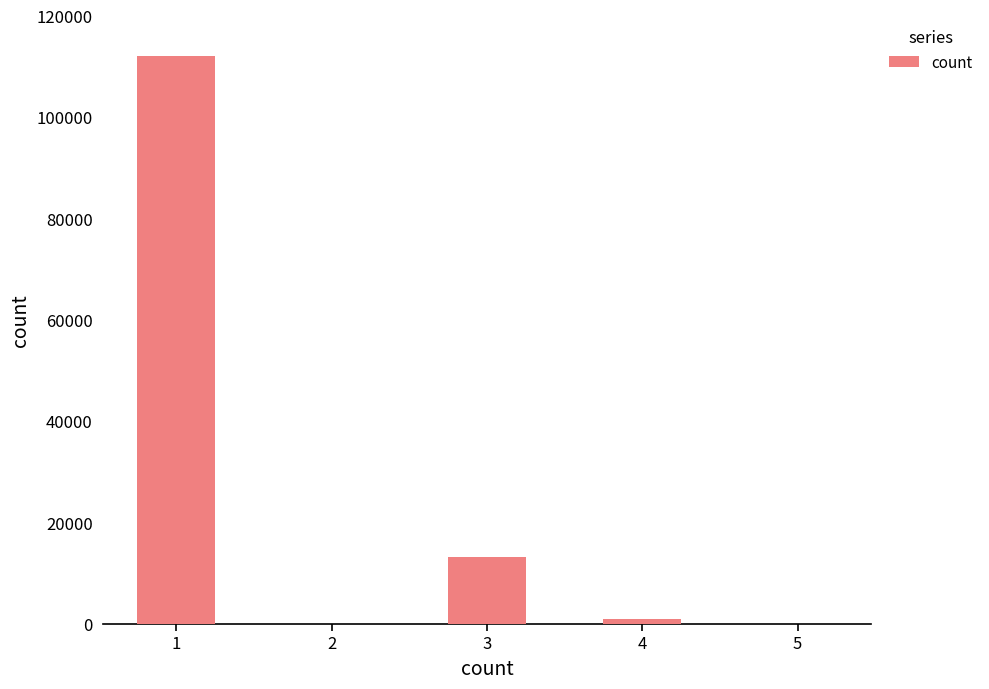

Reading right to left, extract all data points from this chart.

0	977	13115	0	111918